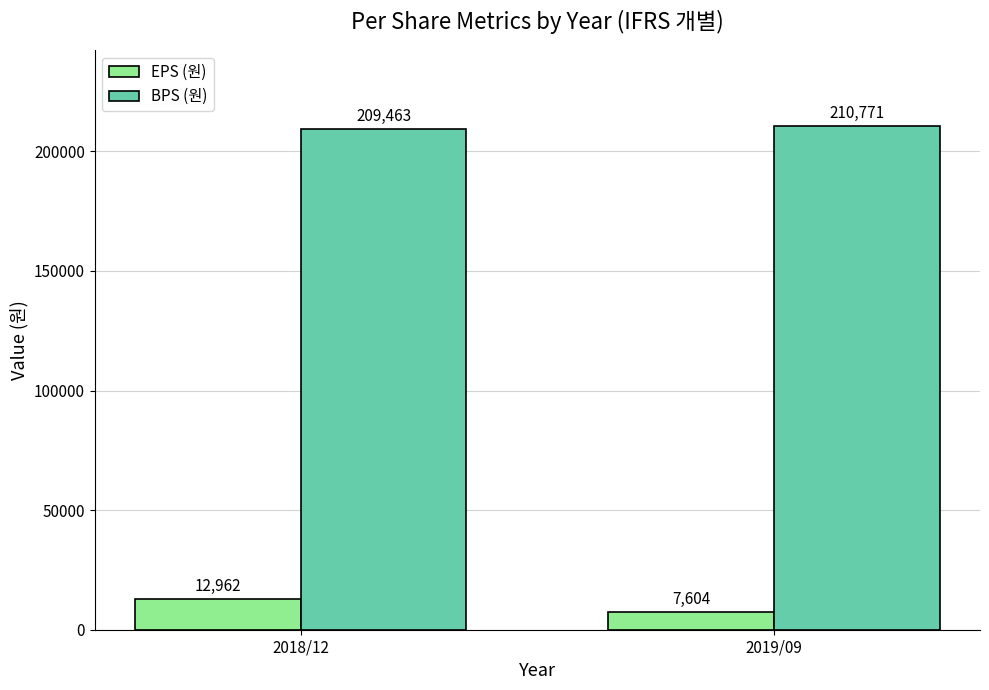

How many BPS (원) values are between 209463 and 210771?

2